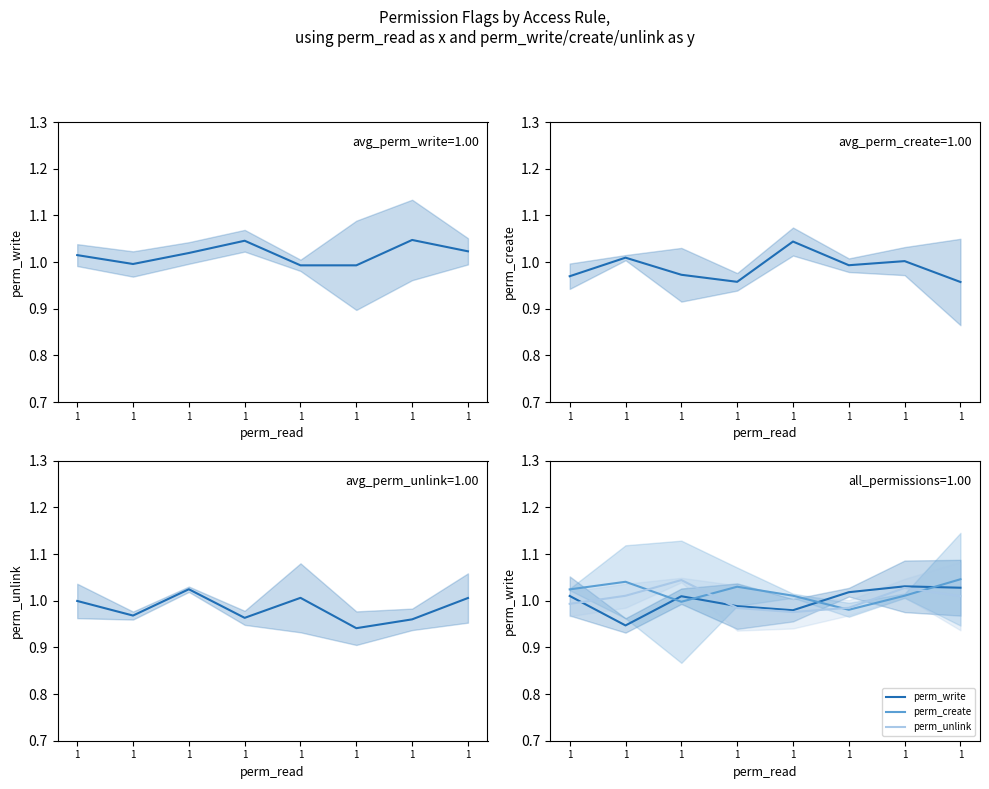

What is the value of the perm_unlink point at the 3rd from the left?

1.0